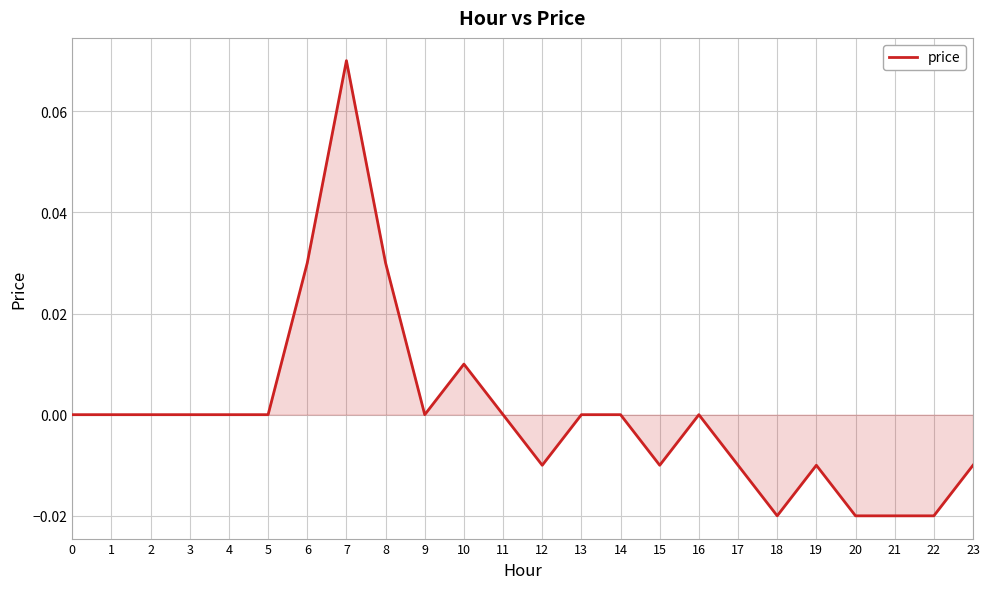

At which category does the chart reach its peak across all series?

7